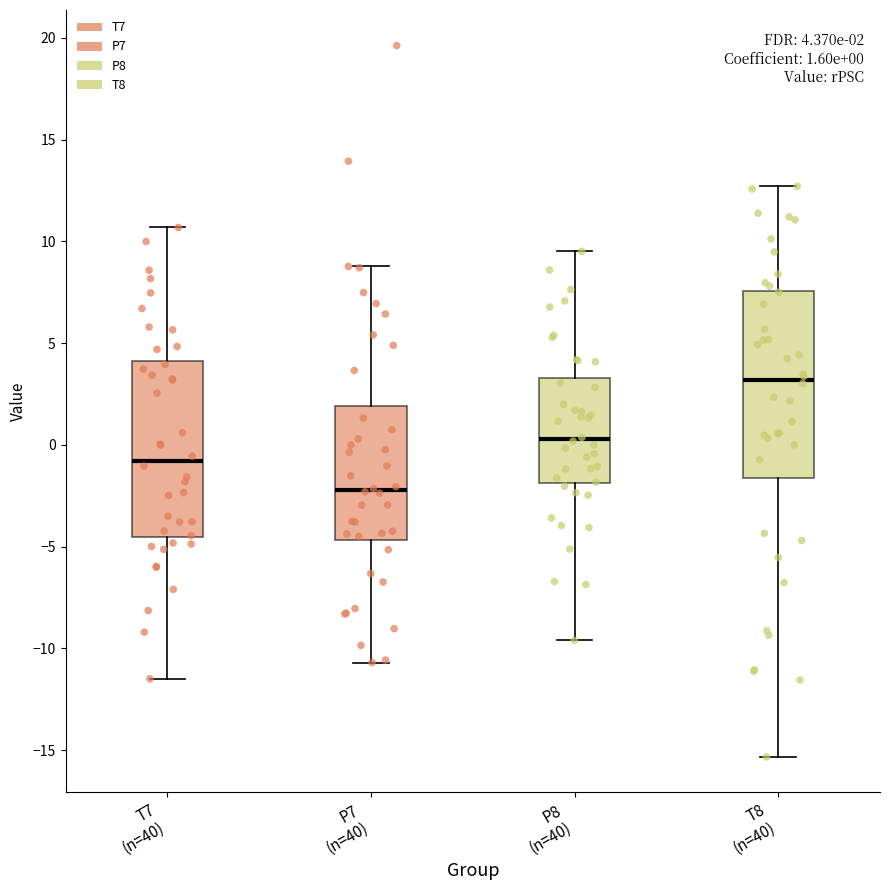

Comparing the boxes themselves (not the whiskers), which one is the tallest?

T8 (n=40)